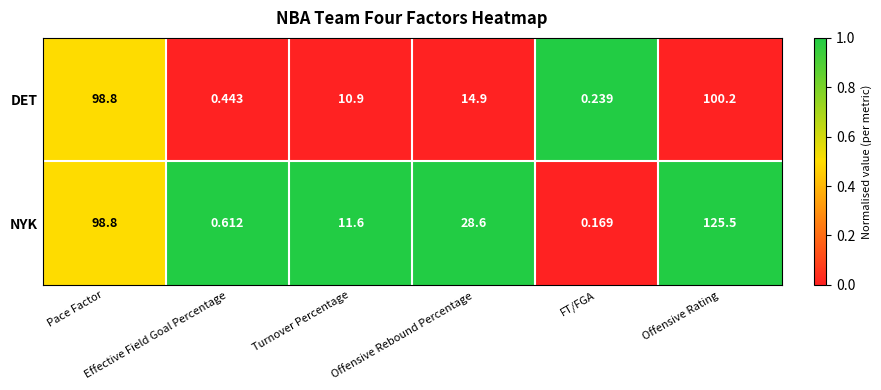

Which series has the largest total across all categories?

NYK